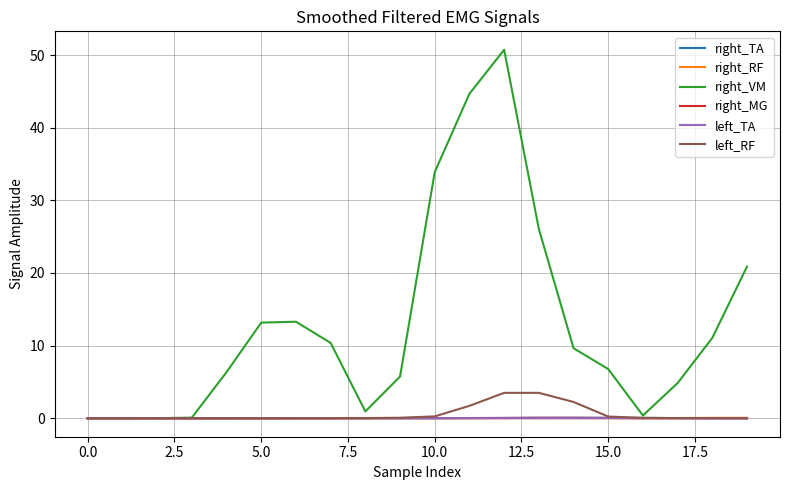

Which series has the widest spread of values?

right_VM